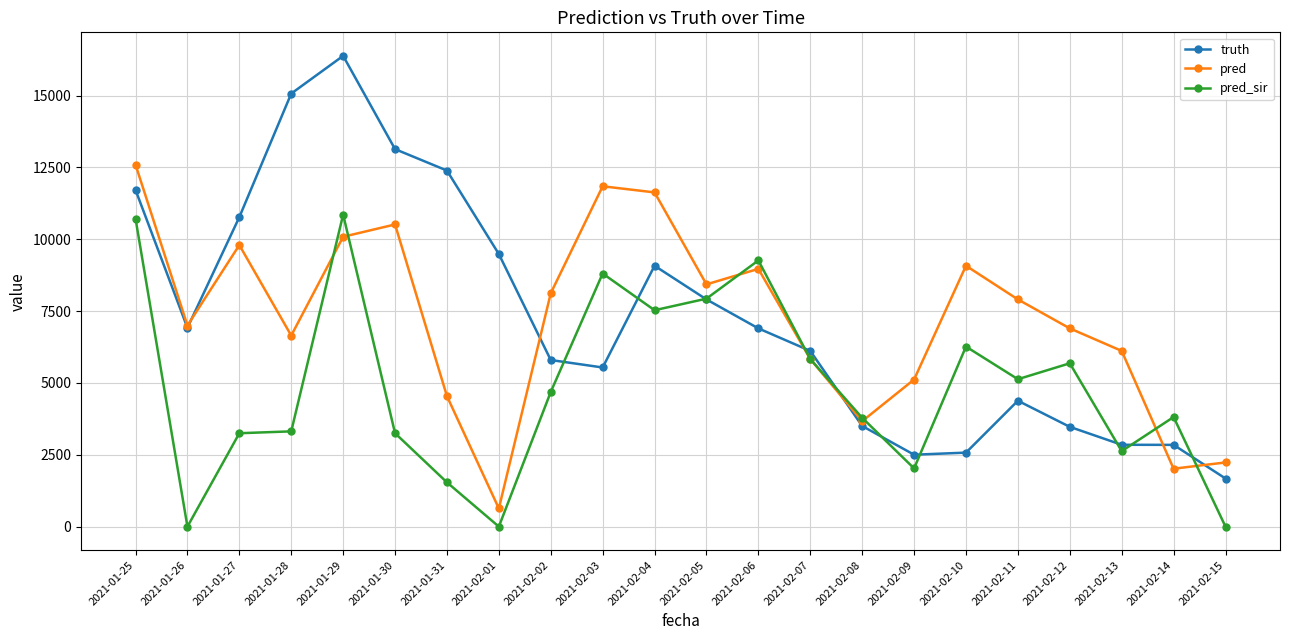

Which series has the largest range (max minus min)?

truth